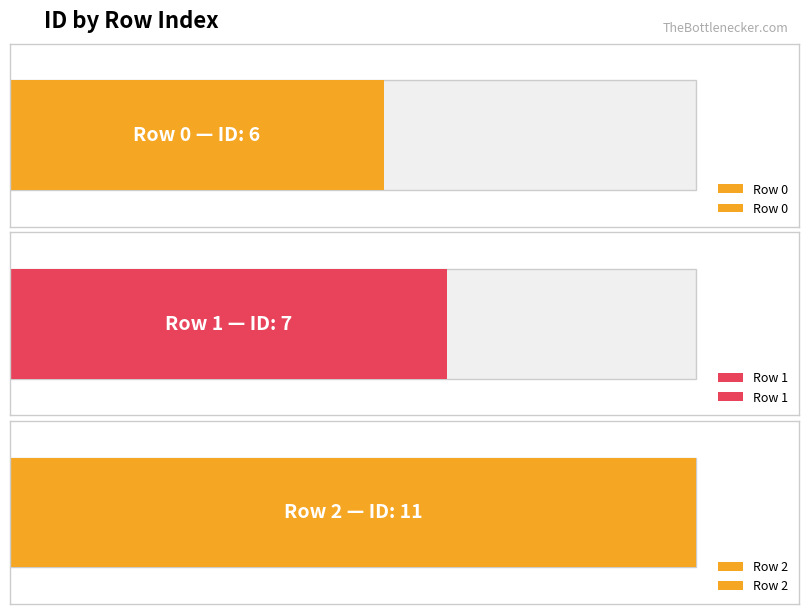

What is the change in value from 0 to 1?

+1